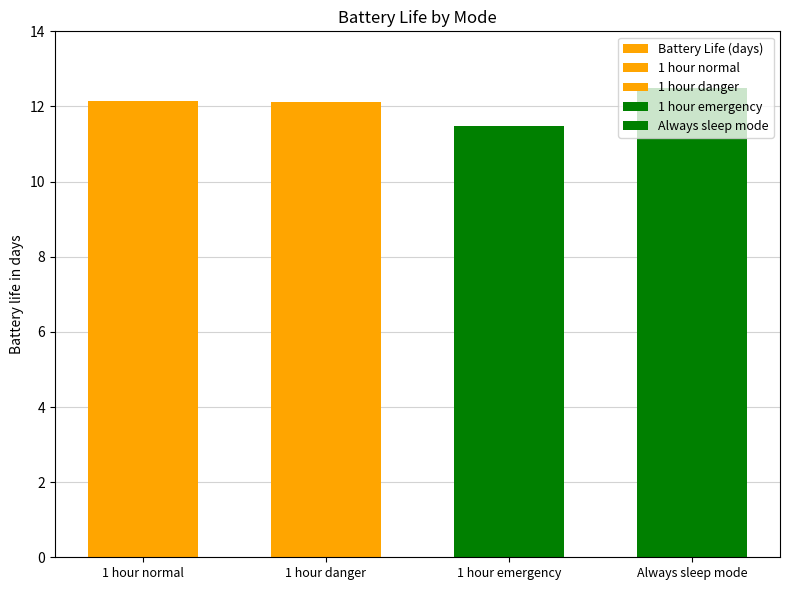

What is the approximate value at Always sleep mode?

12.5